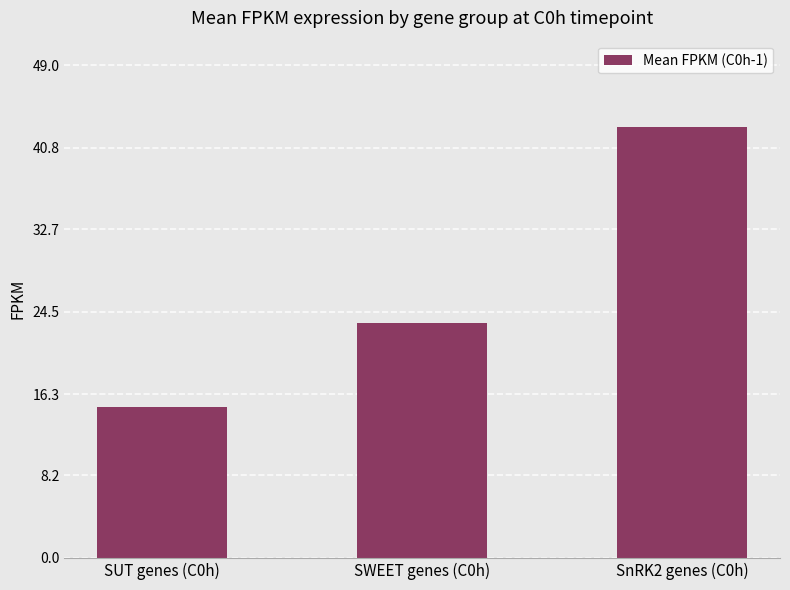

How many values are below 23?

1